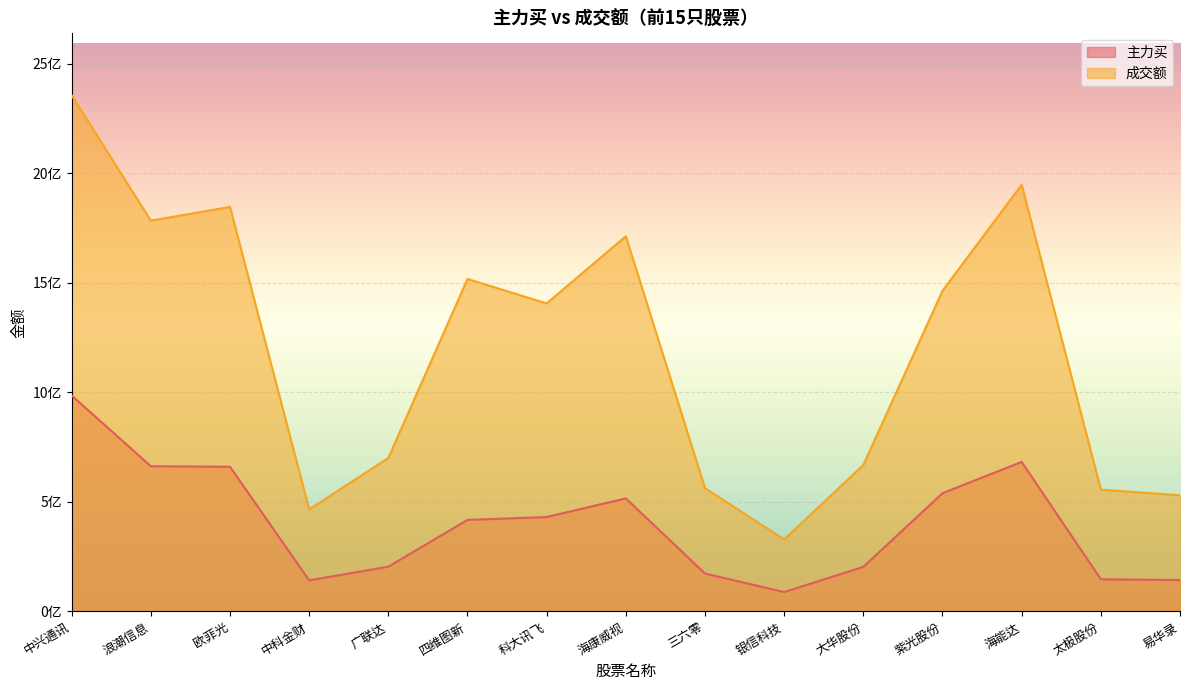

What is the spread (max minus min) of values at 科大讯飞?

975423743